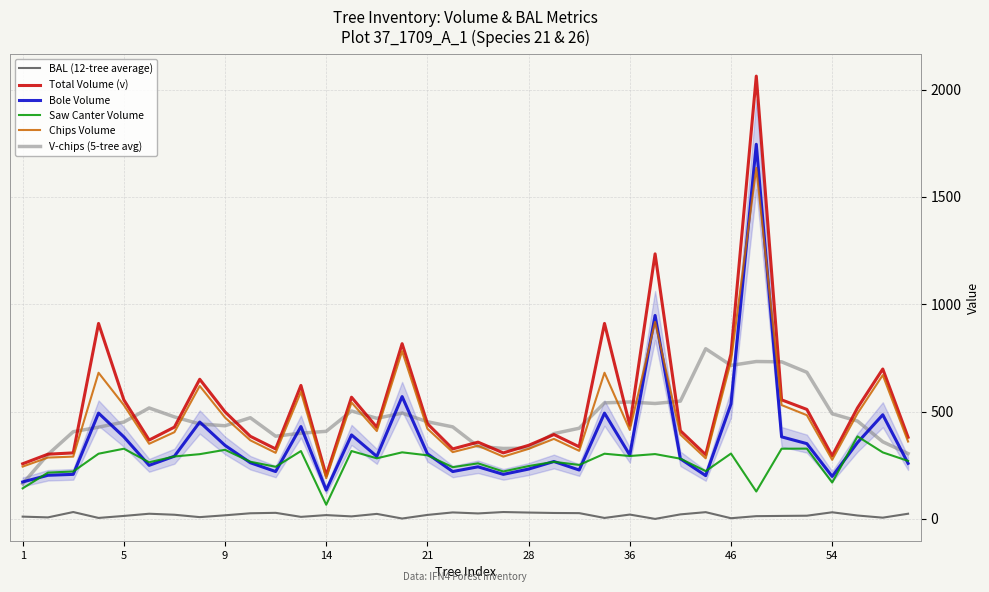

Is this an area chart (filled region under the line)?

No